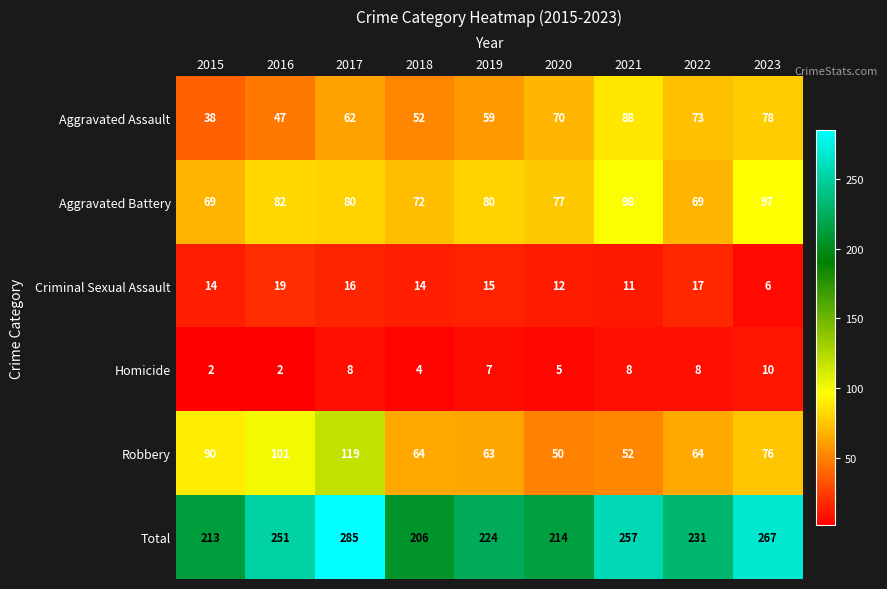

What value does the Aggravated Assault series have at 2018, to the nearest 5?

50